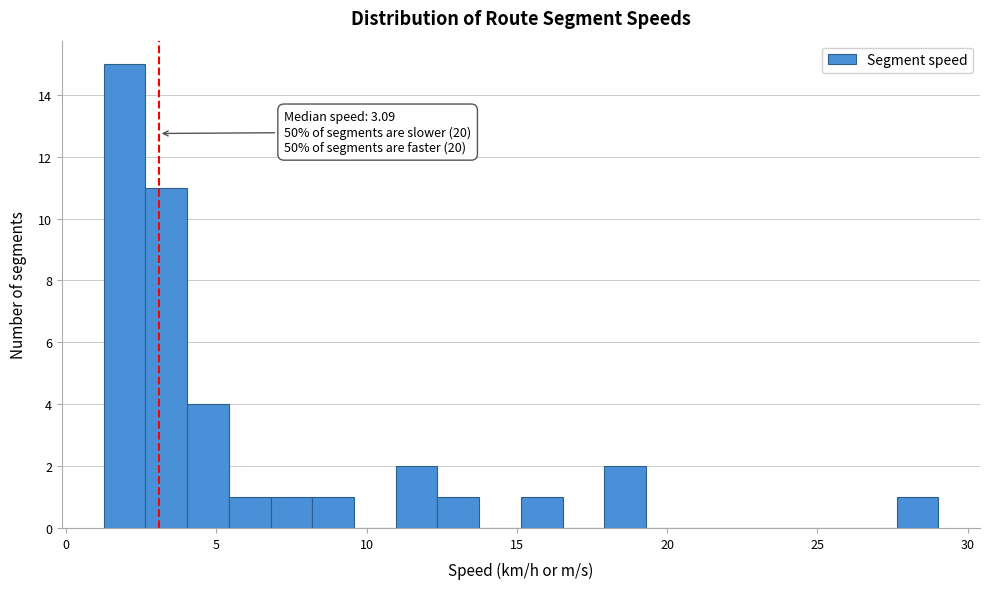

Read against the x-axis, roughly where is the centre of the tallest bar?

2.0